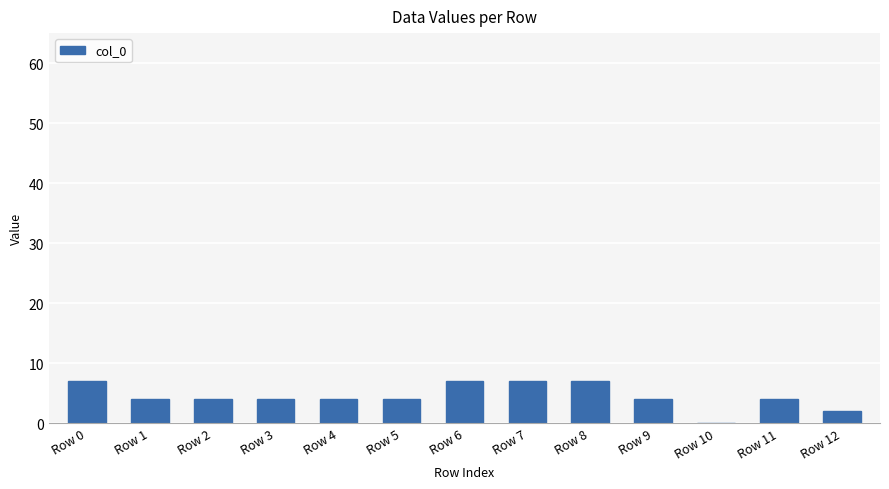

What is the maximum value shown in the chart?

7